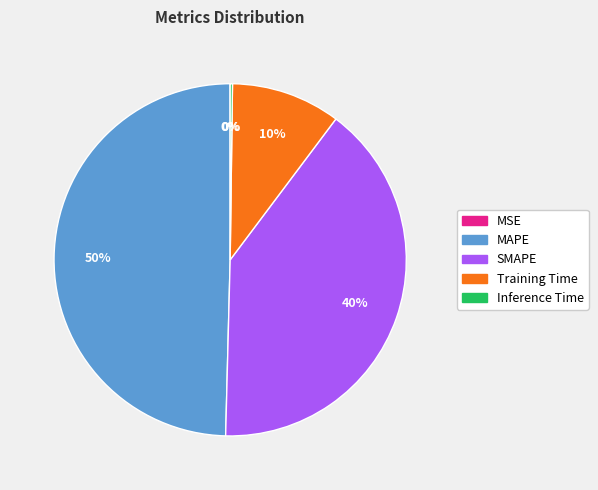

To the nearest percent, what is the average slice percentage?

20%